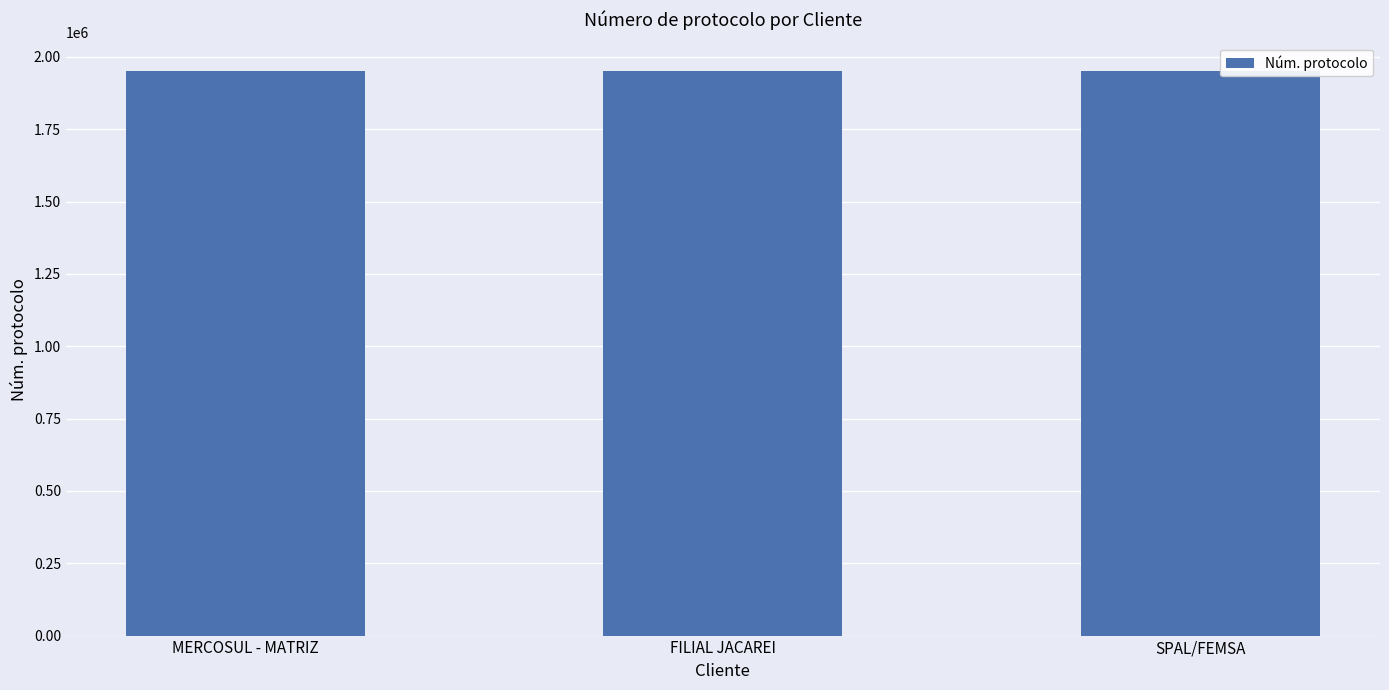

True or false: the data shows 902344 at MERCOSUL - MATRIZ.

False